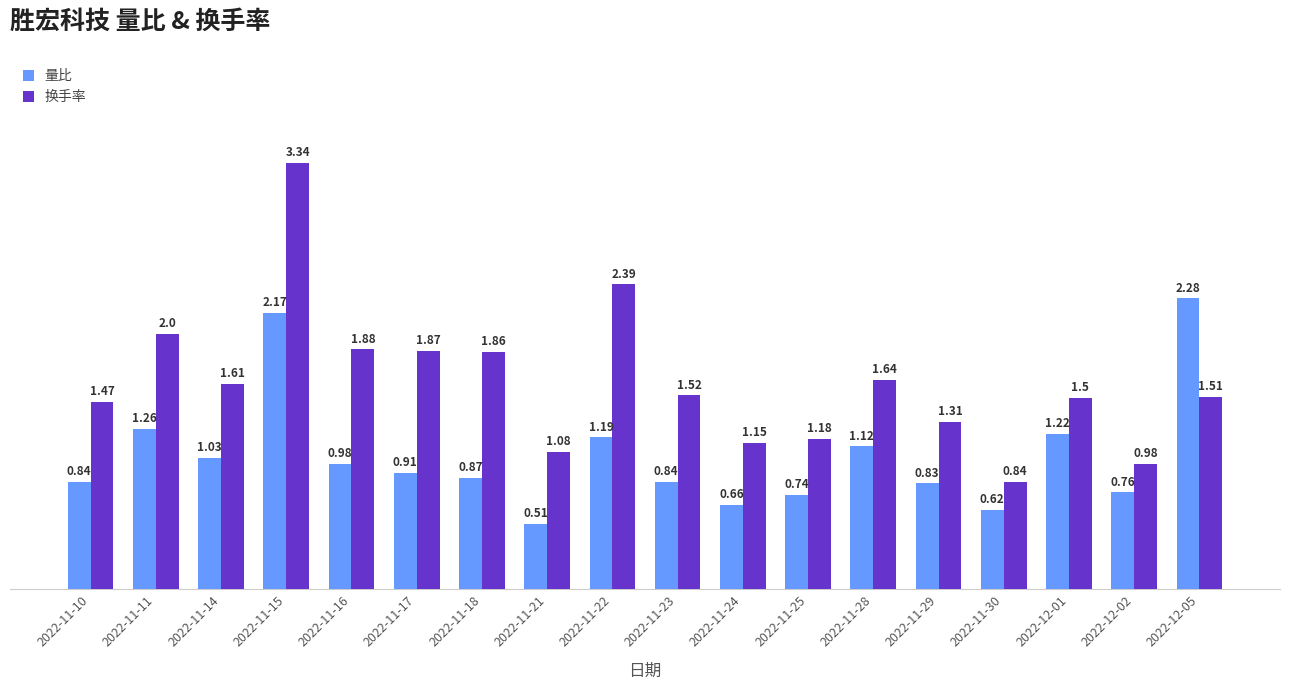

True or false: 量比 has a value of 1.3 at 2022-11-23.

False